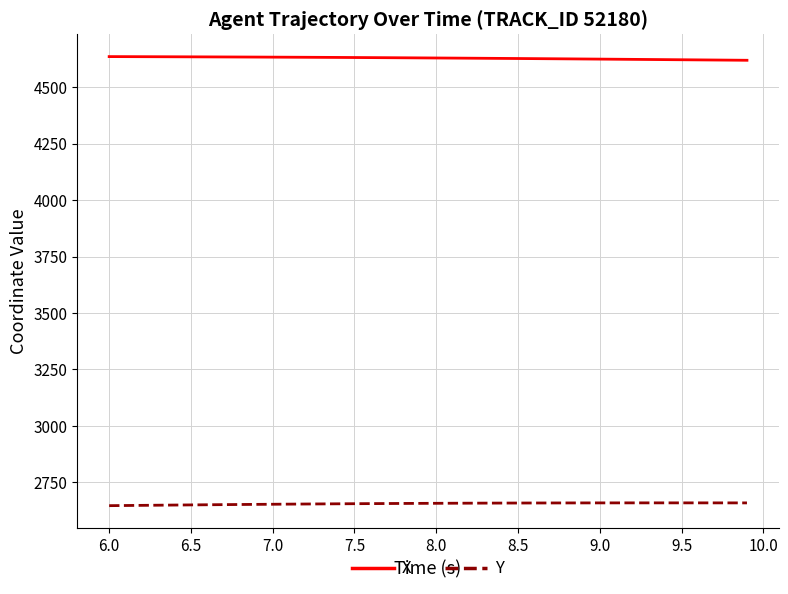

List the series in order of their peak value, highest first.

X, Y